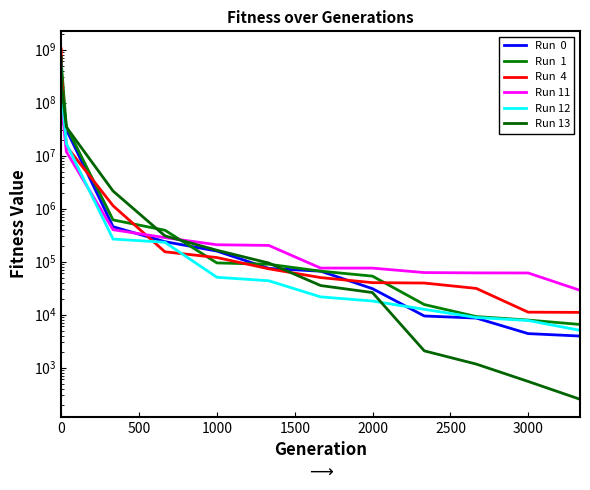

True or false: Run  0 and Run 12 cross at least once.

True